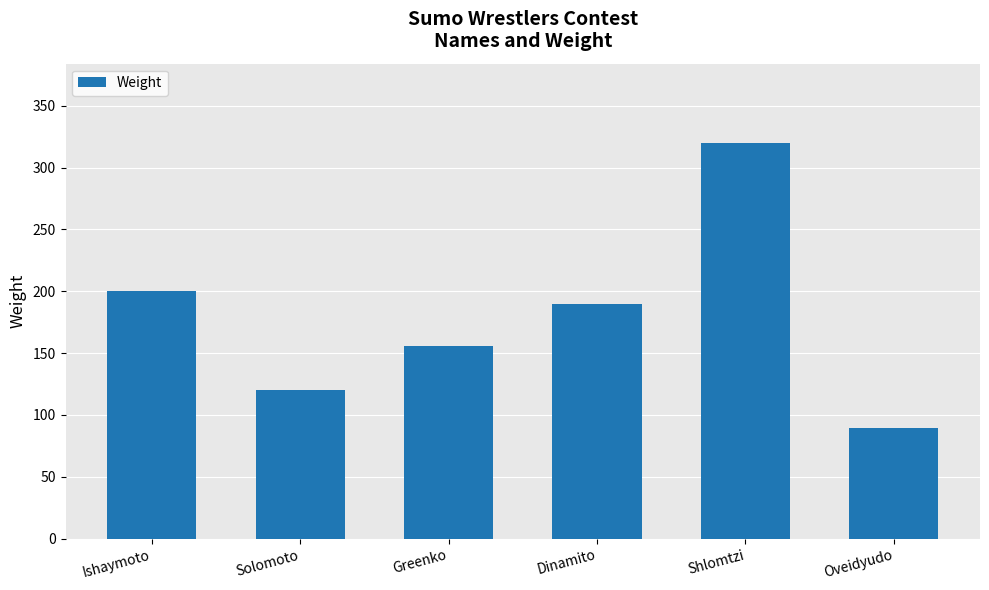

Reading right to left, extract all data points from this chart.

89	320	190	156	120	200